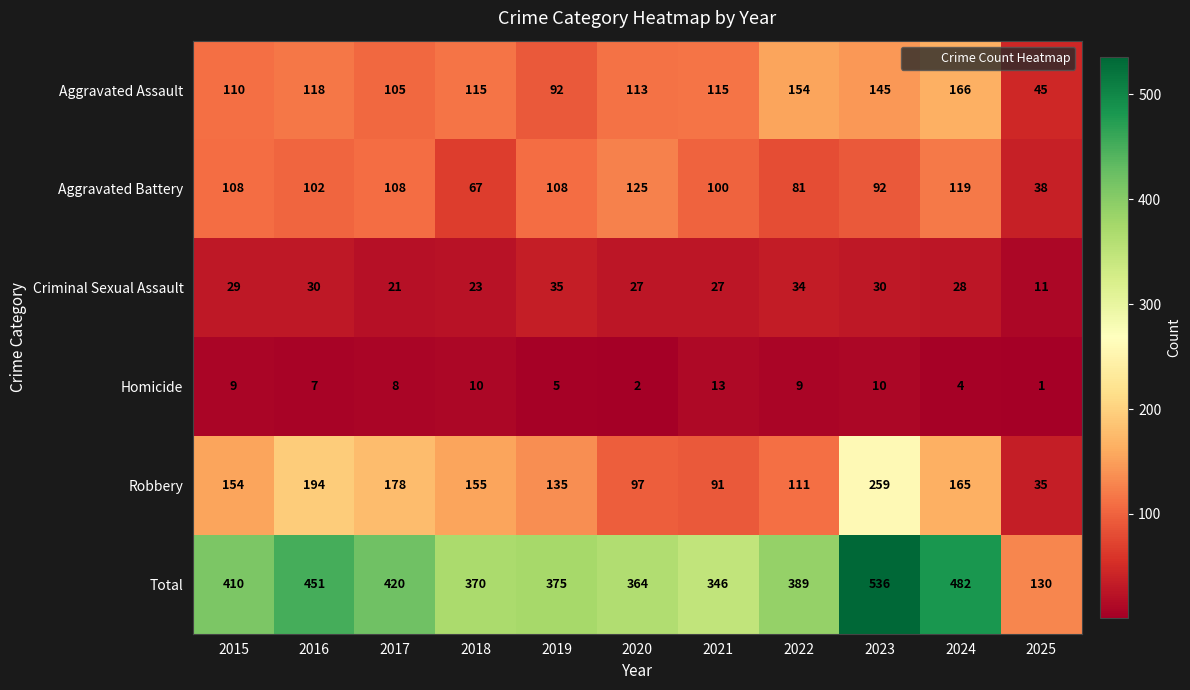

What is the sum of the Homicide values at 2018 and 2020?

12